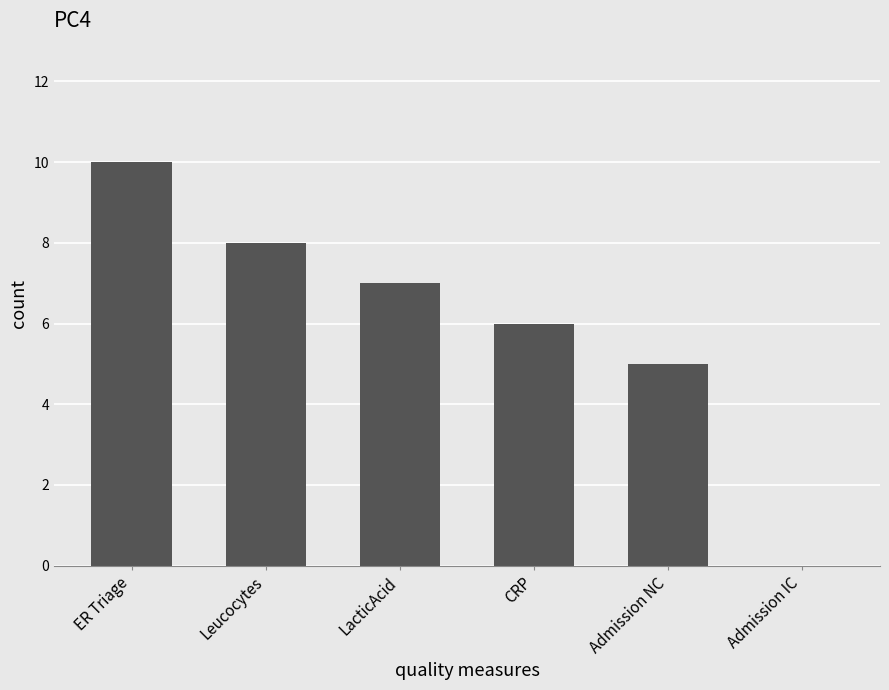

What is the greatest value displayed?

10